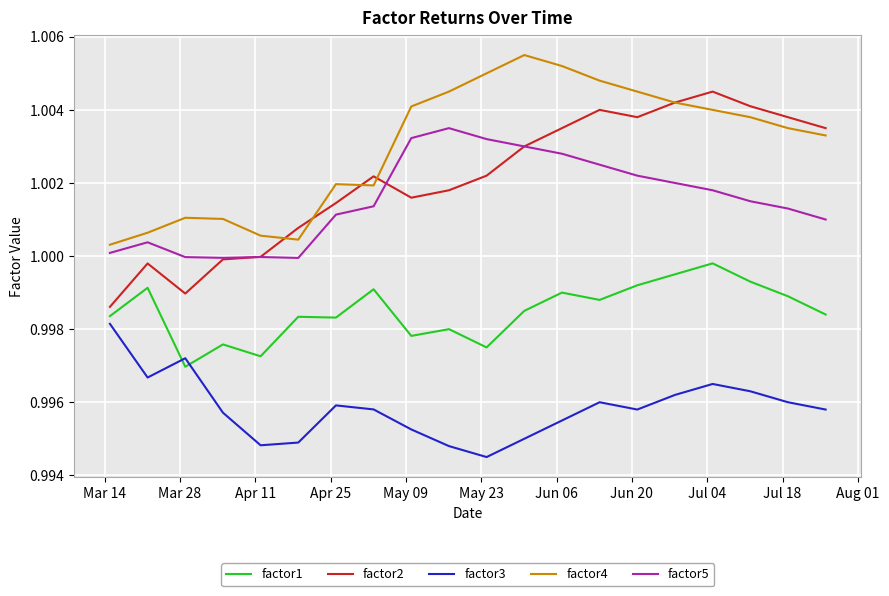

Which series has the largest total across all categories?

factor4